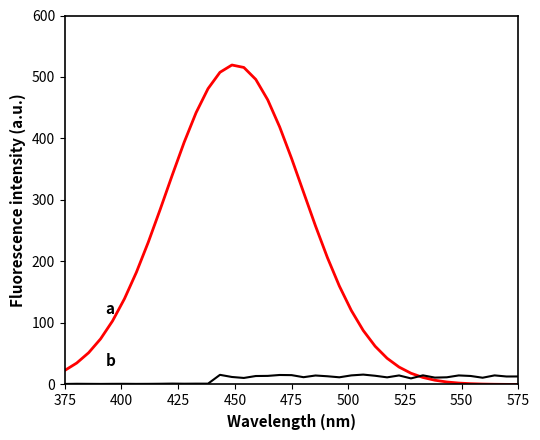

Does the chart display data point markers on the line(s)?

No